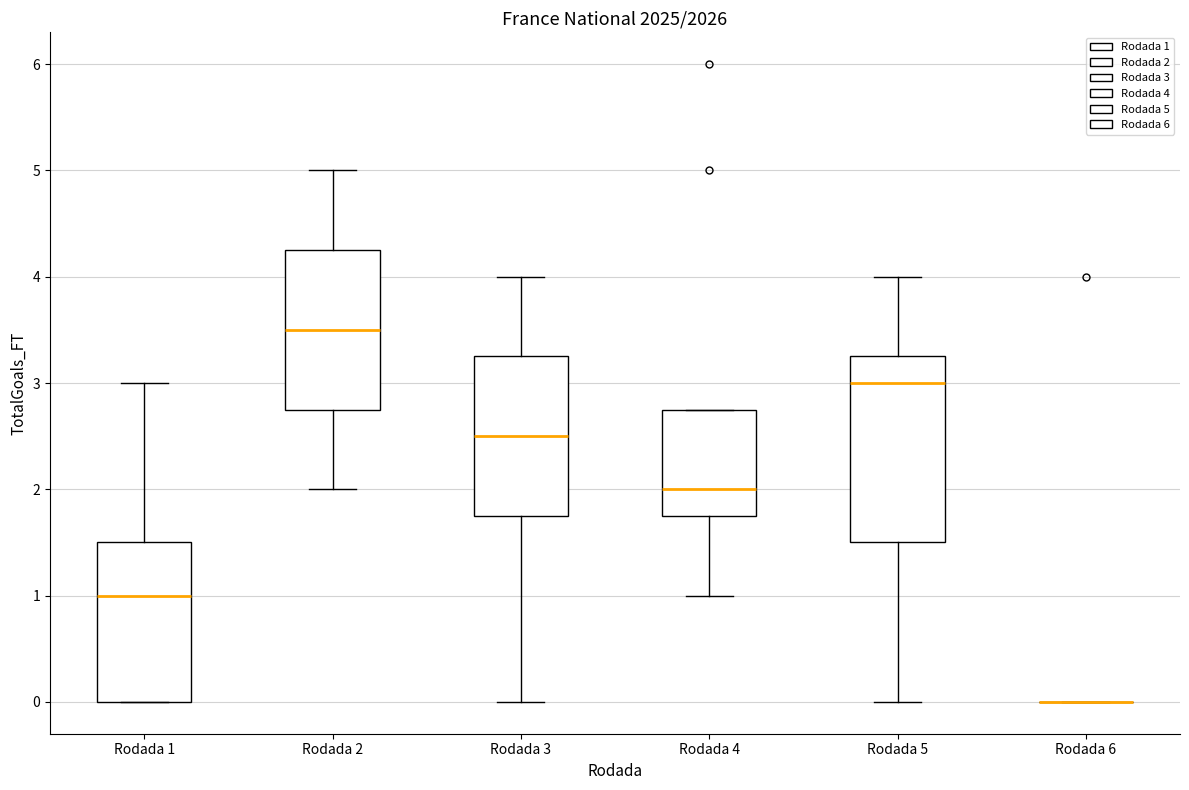

Reading left to right, read every box against the y-axis: the position of its median line, the range the box covers, and the ends of its whiskers. The values are not printed on the chart, so give them approximately, as read against the axis.

Rodada 1: median 1.0, box 0.0 to 1.5, whiskers 0.0 to 3.0
Rodada 2: median 3.5, box 2.8 to 4.3, whiskers 2.0 to 5.0
Rodada 3: median 2.5, box 1.8 to 3.3, whiskers 0.0 to 4.0
Rodada 4: median 2.0, box 1.8 to 2.8, whiskers 1.0 to 2.8
Rodada 5: median 3.0, box 1.5 to 3.3, whiskers 0.0 to 4.0
Rodada 6: box collapsed to a line at 0.0, whiskers 0.0 to 0.0